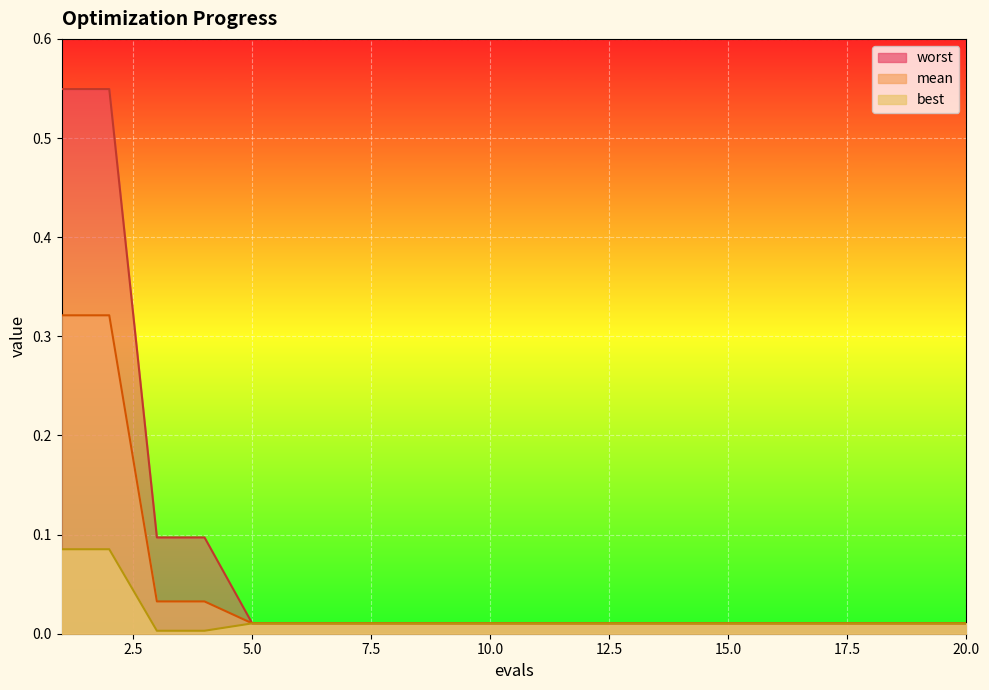

True or false: worst and mean cross at least once.

False